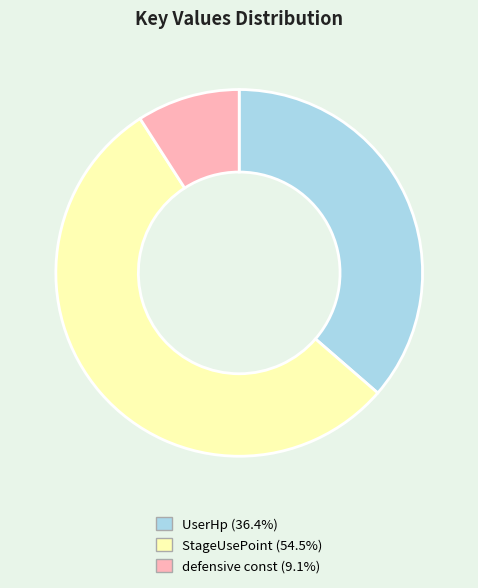

Rank the categories by value from lowest to highest.

defensive const, UserHp, StageUsePoint